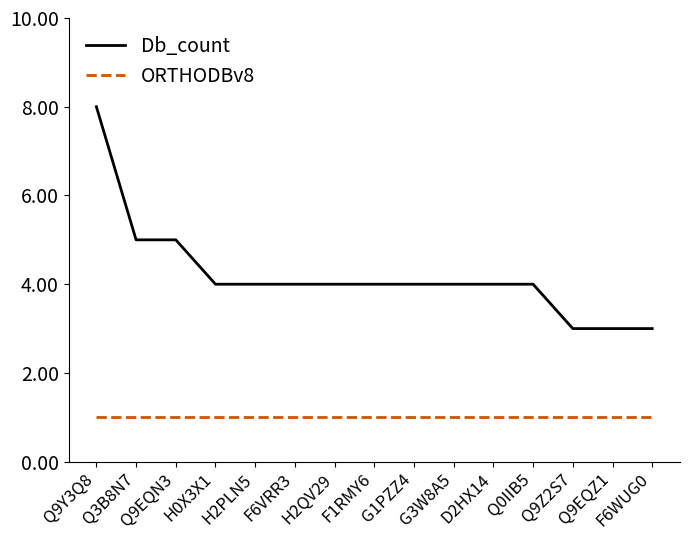

What is the highest value of the Db_count series?

8